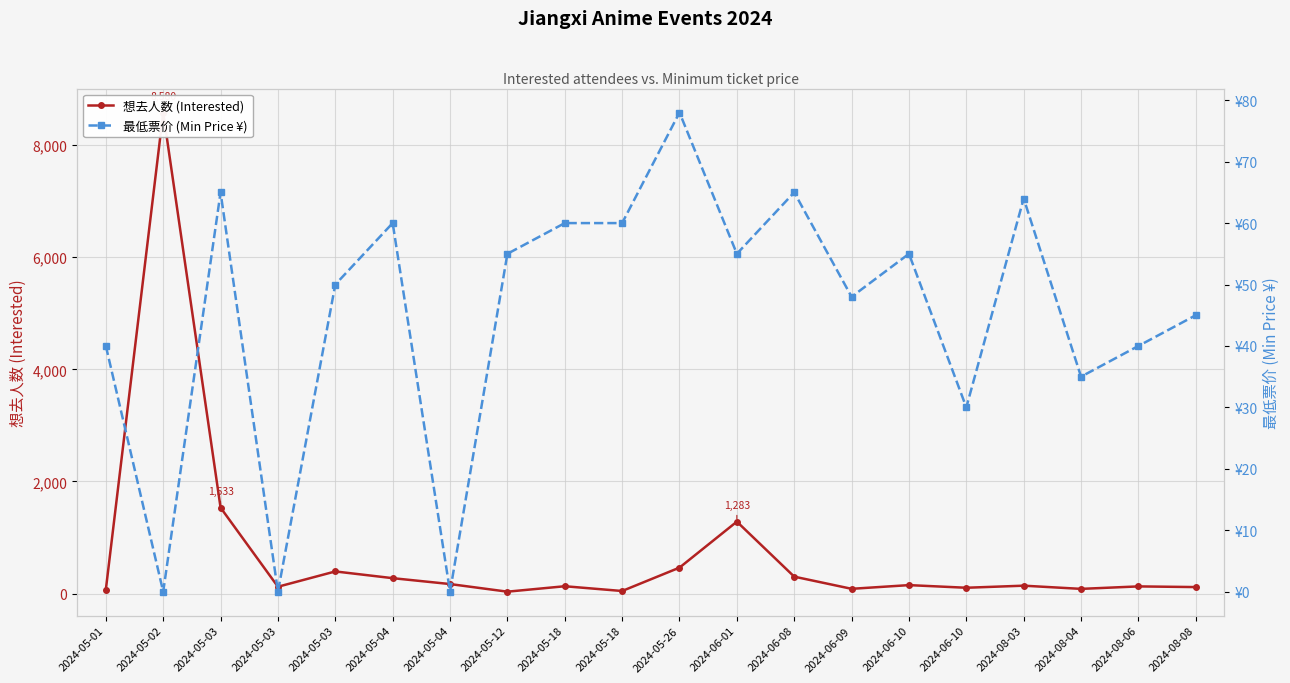

Which series changed the most between 2024-05-04 and 2024-06-01?

想去人数 (Interested)